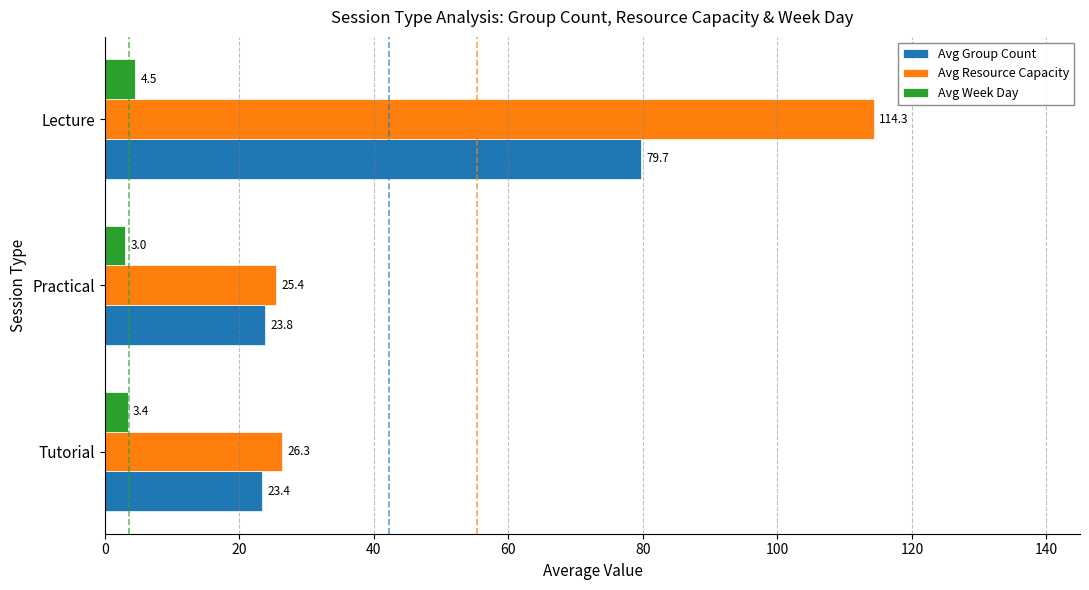

List the series in order of their overall mean, highest first.

Avg Resource Capacity, Avg Group Count, Avg Week Day